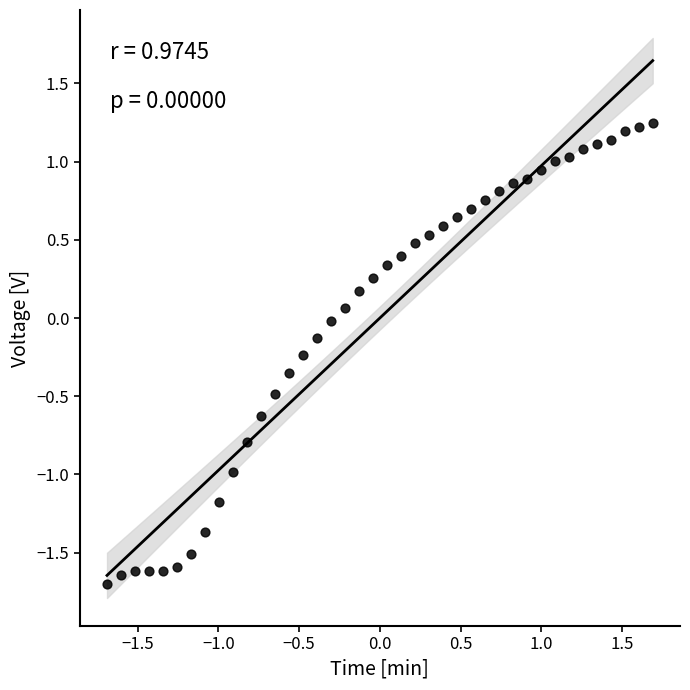

What is the range of Y values (max minus min)?

2.9